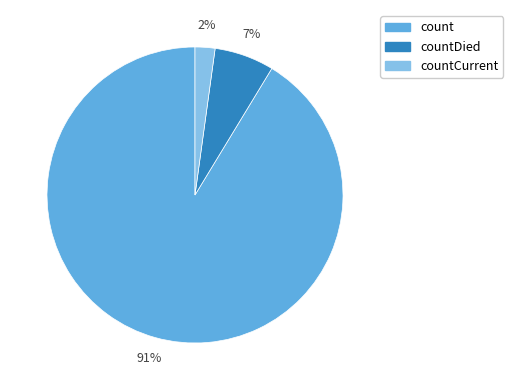

Is there any slice that represents more than half of the pie?

Yes